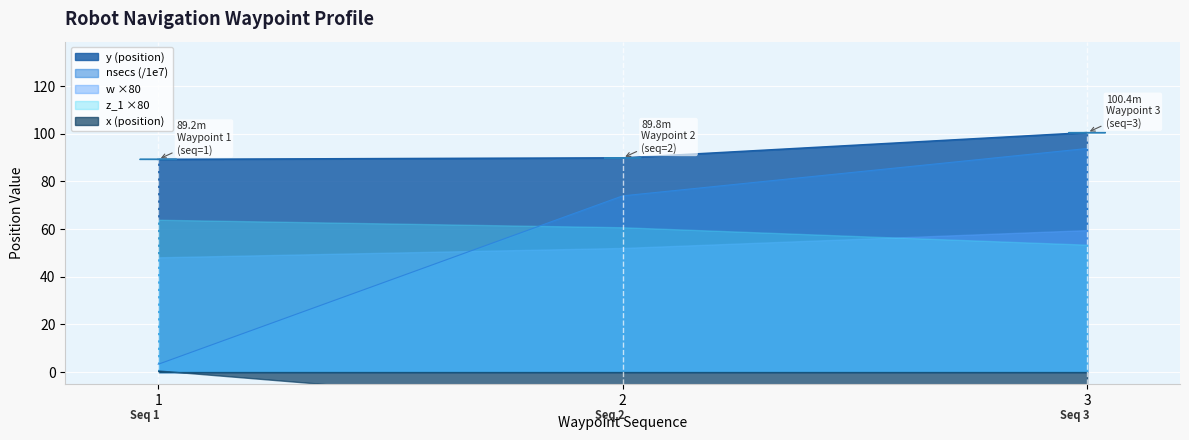

Is the value of z_1 at 3 greater than the value of y at 3?

No